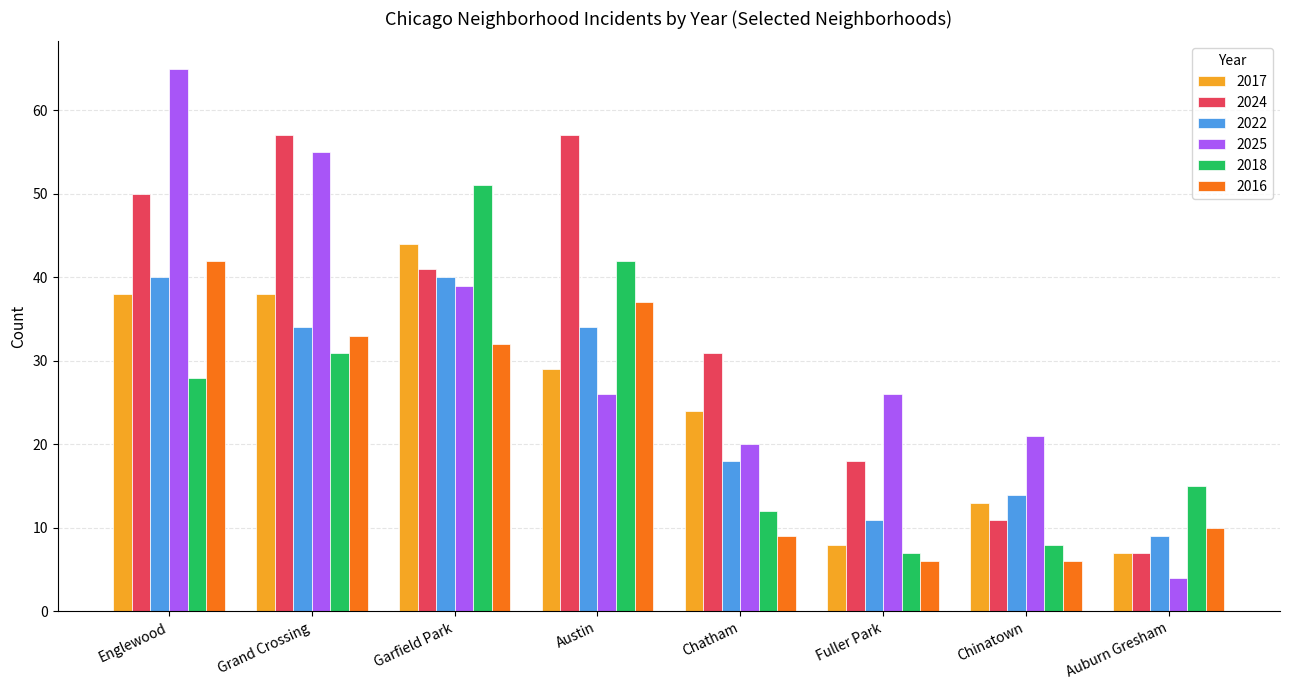

The value of 2024 at Fuller Park is 4. True or false?

False